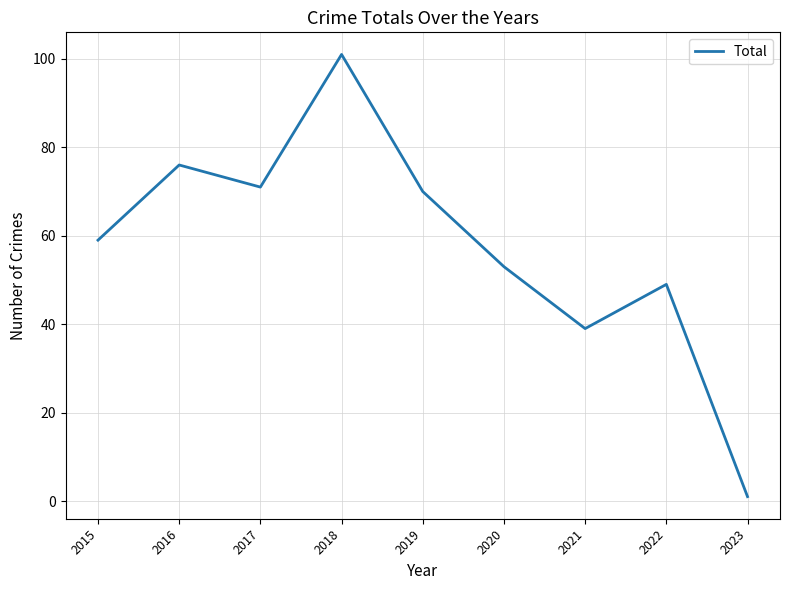

Where is the first local minimum?

2017